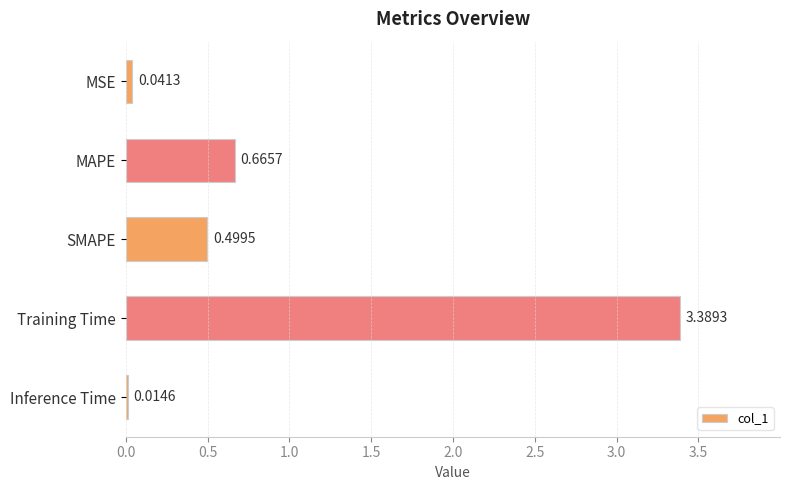

What is the difference between the maximum and minimum values?

3.4